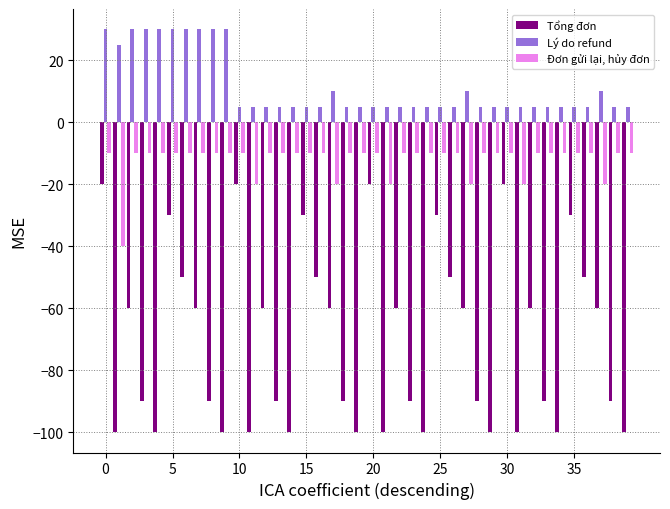

Which series has the largest range (max minus min)?

Tổng đơn